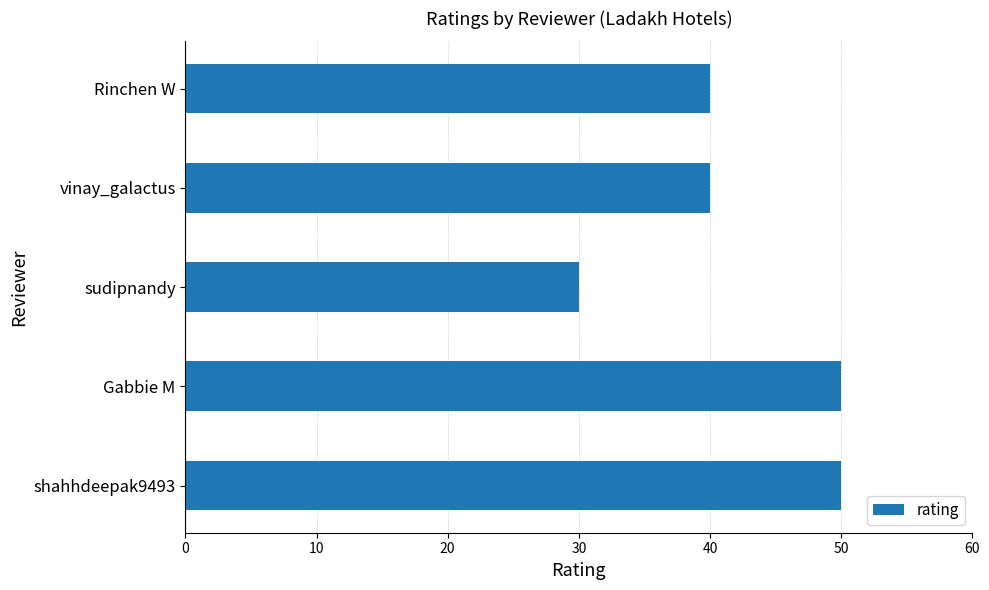

Reading top to bottom, list all the values displayed in this chart.

Rinchen W=40	vinay_galactus=40	sudipnandy=30	Gabbie M=50	shahhdeepak9493=50